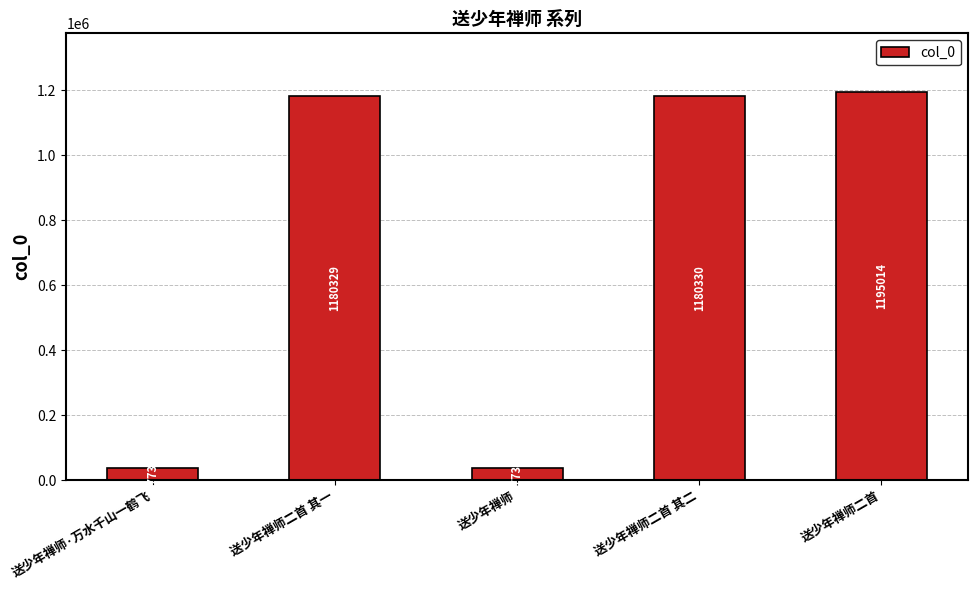

What is the change in value from 送少年禅师·万水千山一鹤飞 to 送少年禅师二首 其一?

+1142596